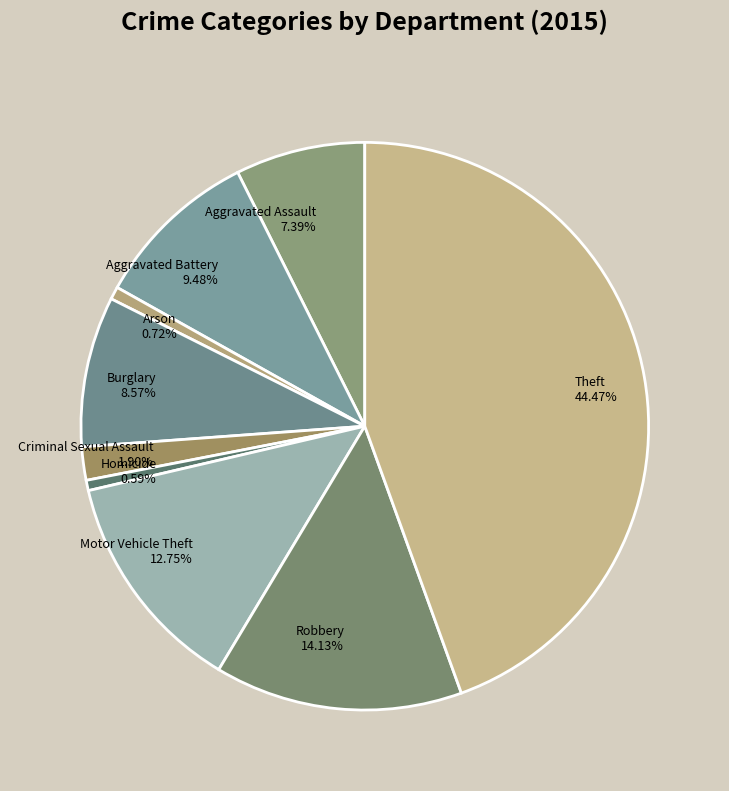

What is the total percentage of Robbery and Theft?

58.6%